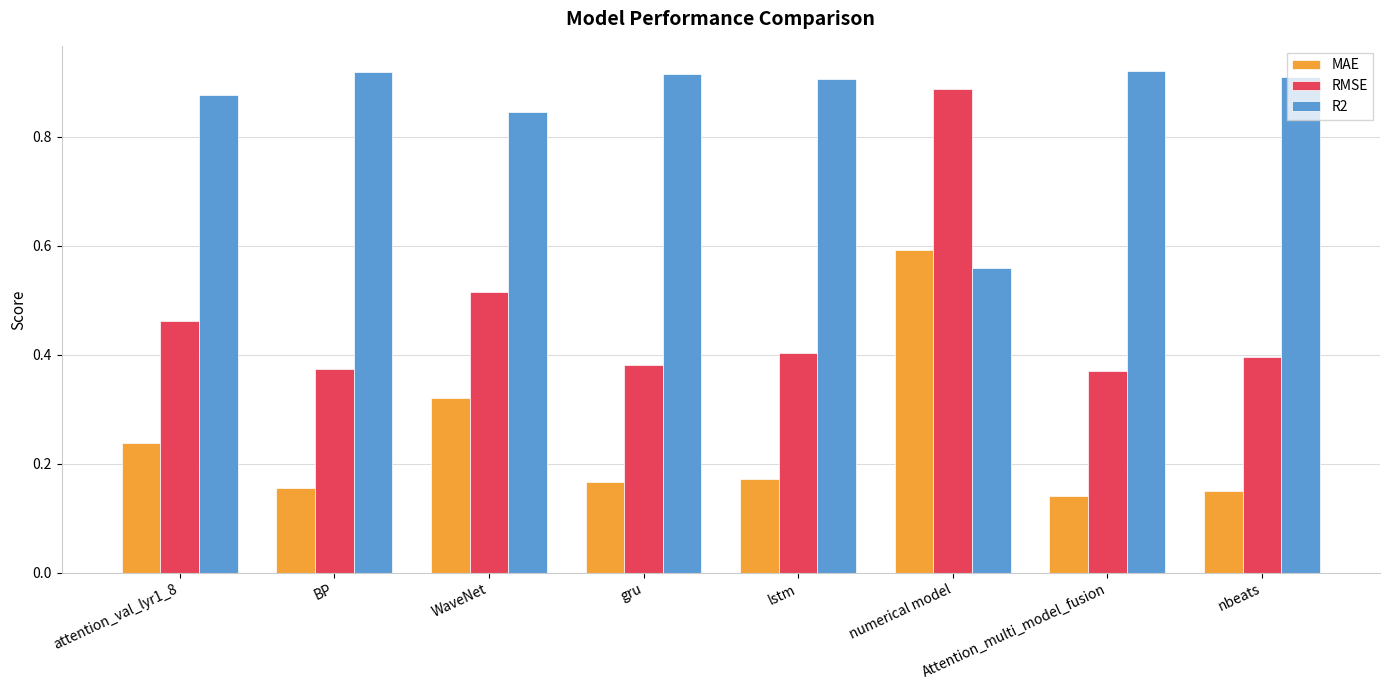

What is the sum of all MAE values?

1.9